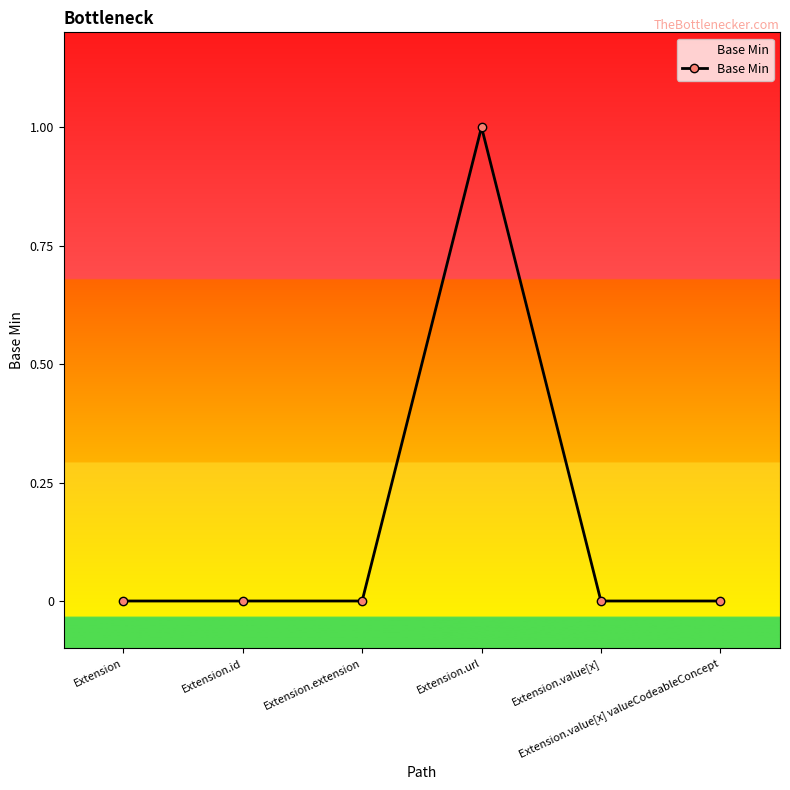

What is the difference between the maximum and minimum values?

1